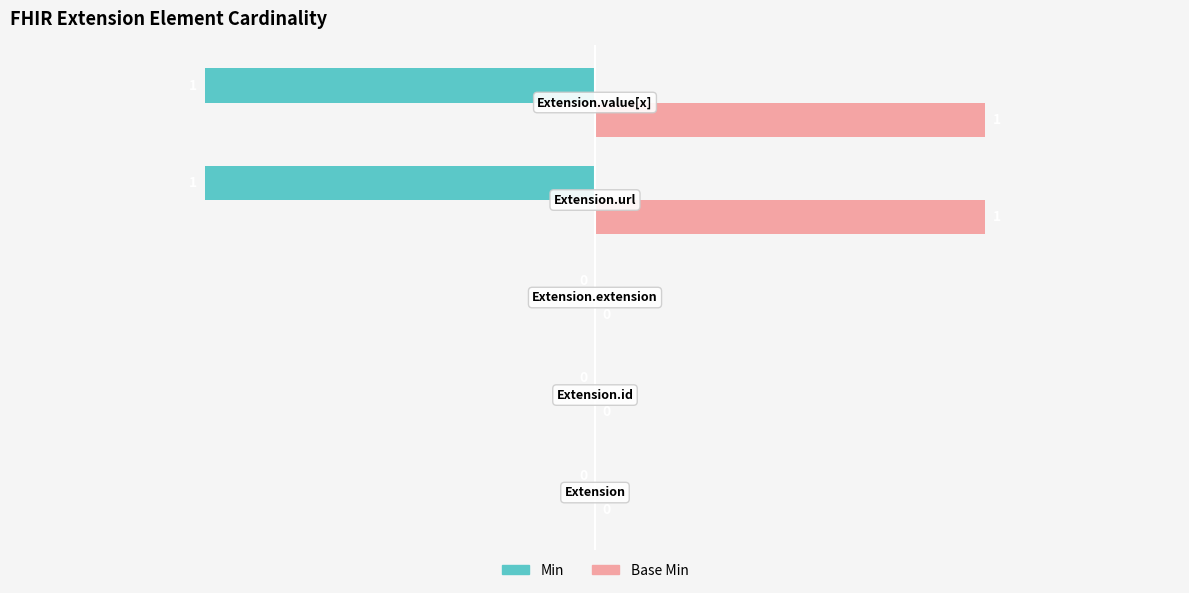

How many Min values are between -1 and 0?

5